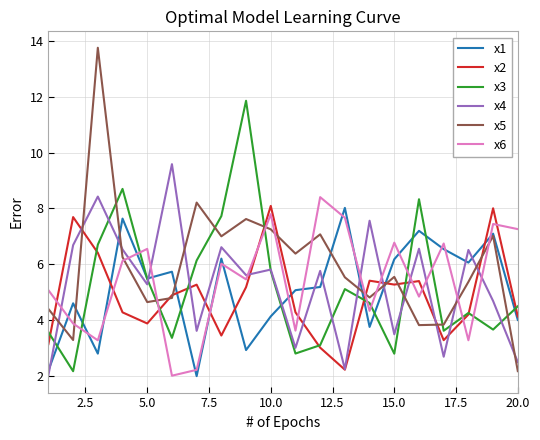

True or false: x4 and x5 cross at least once.

True